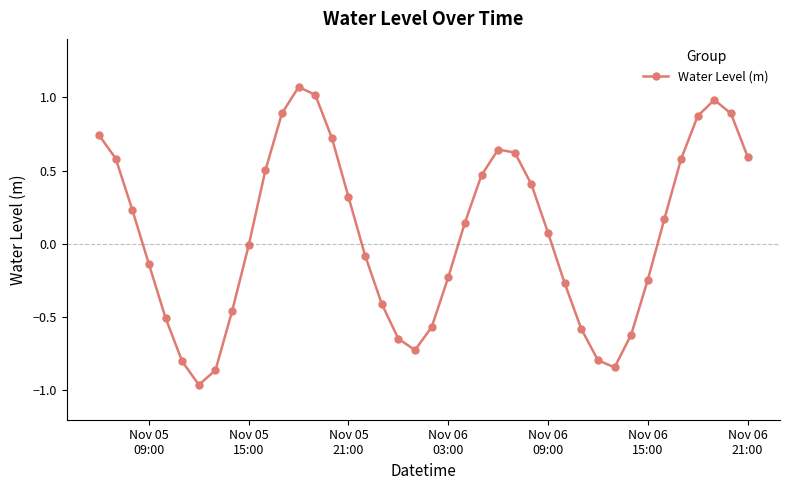

True or false: the data has more than 2 interior local peaks.

True